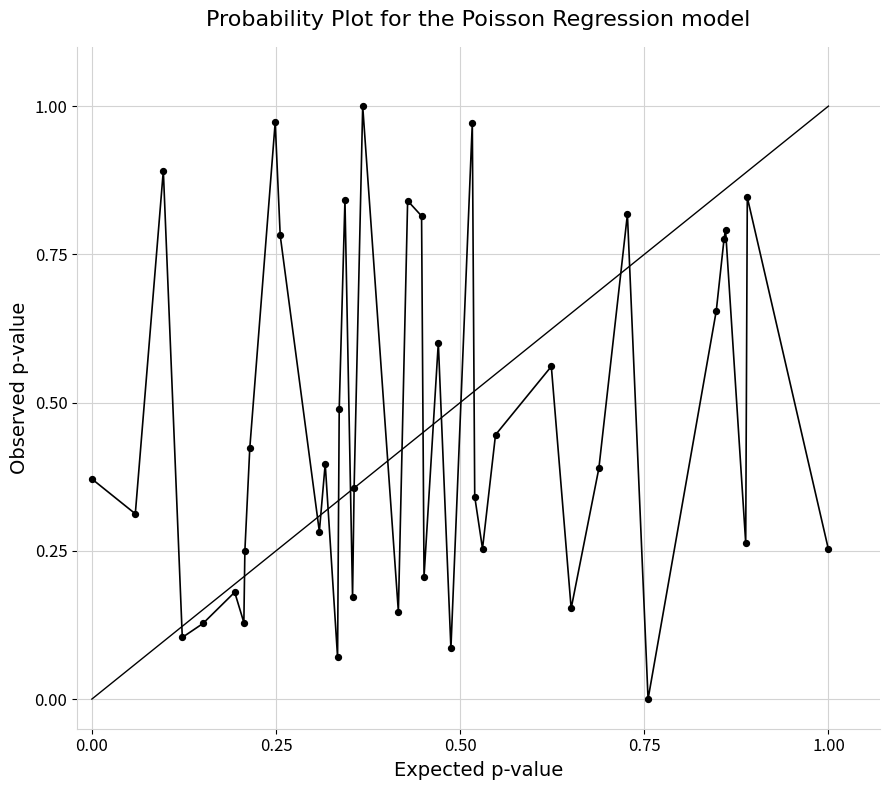

How many data points are displayed?

40